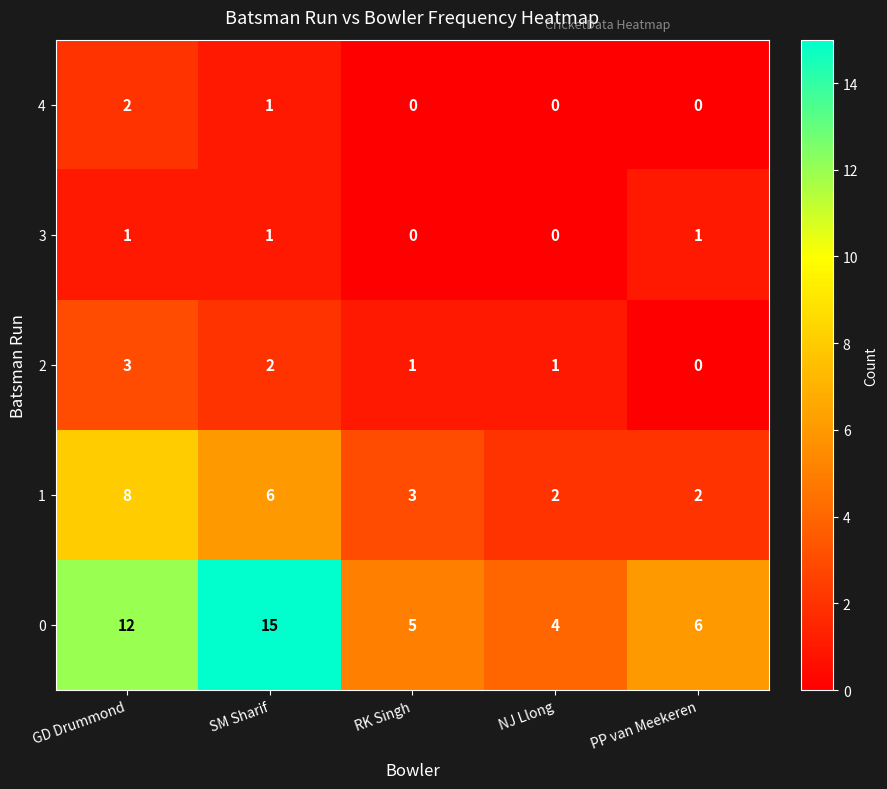

What is the average value of the 1 series?

4